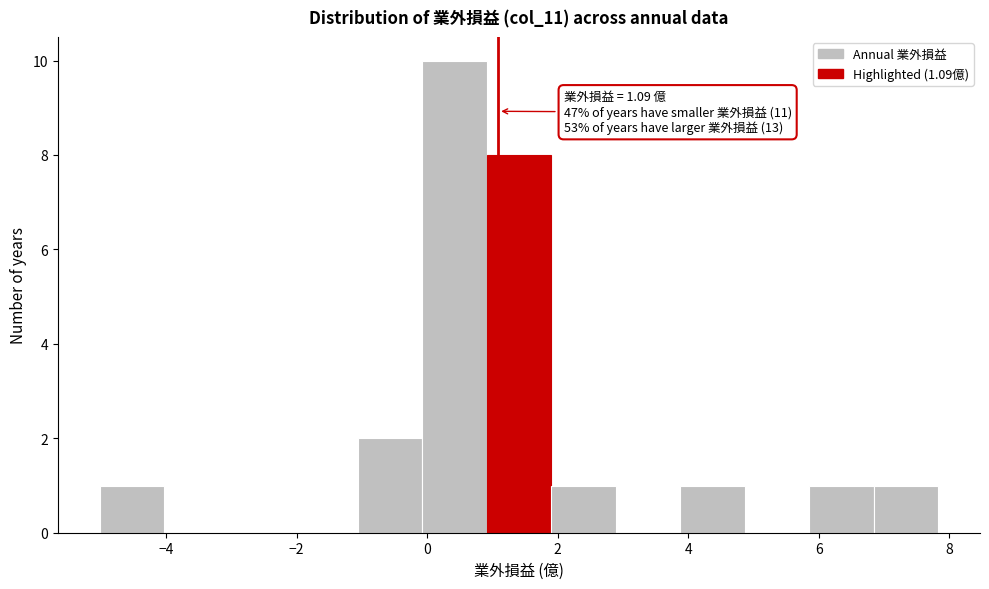

Which range on the x-axis has the tallest bar?

0.0 to 1.0